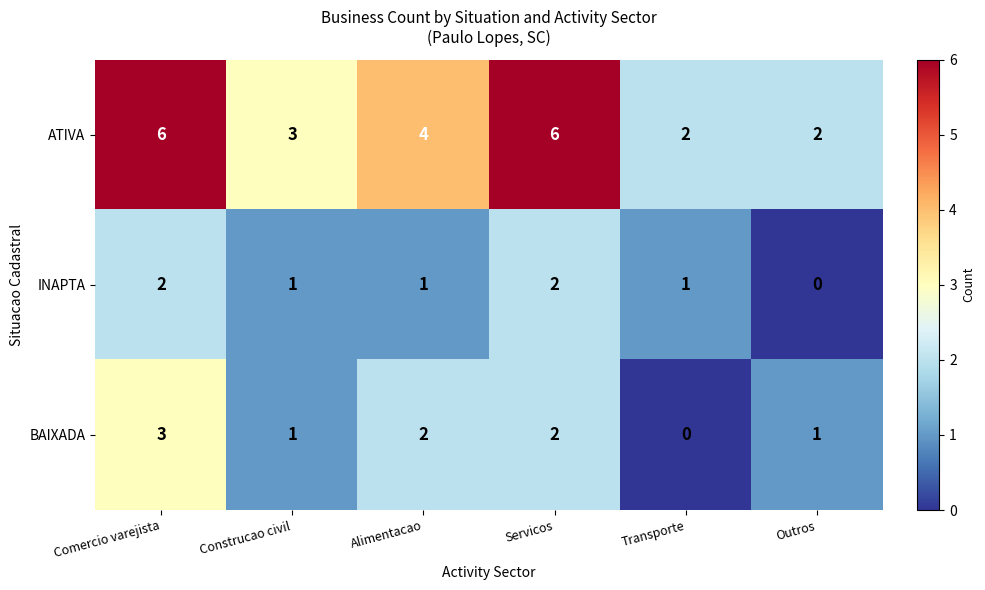

What is the difference between the second highest and minimum values in the ATIVA series?

4